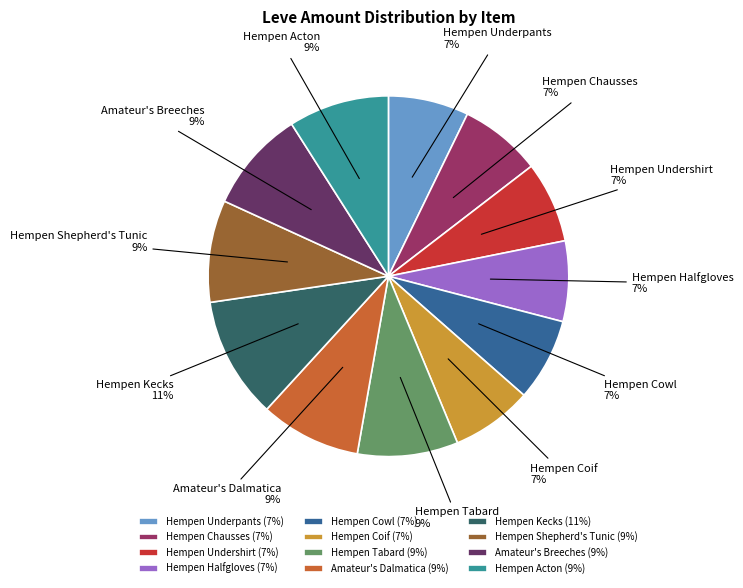

To the nearest percent, what is the average slice percentage?

8%